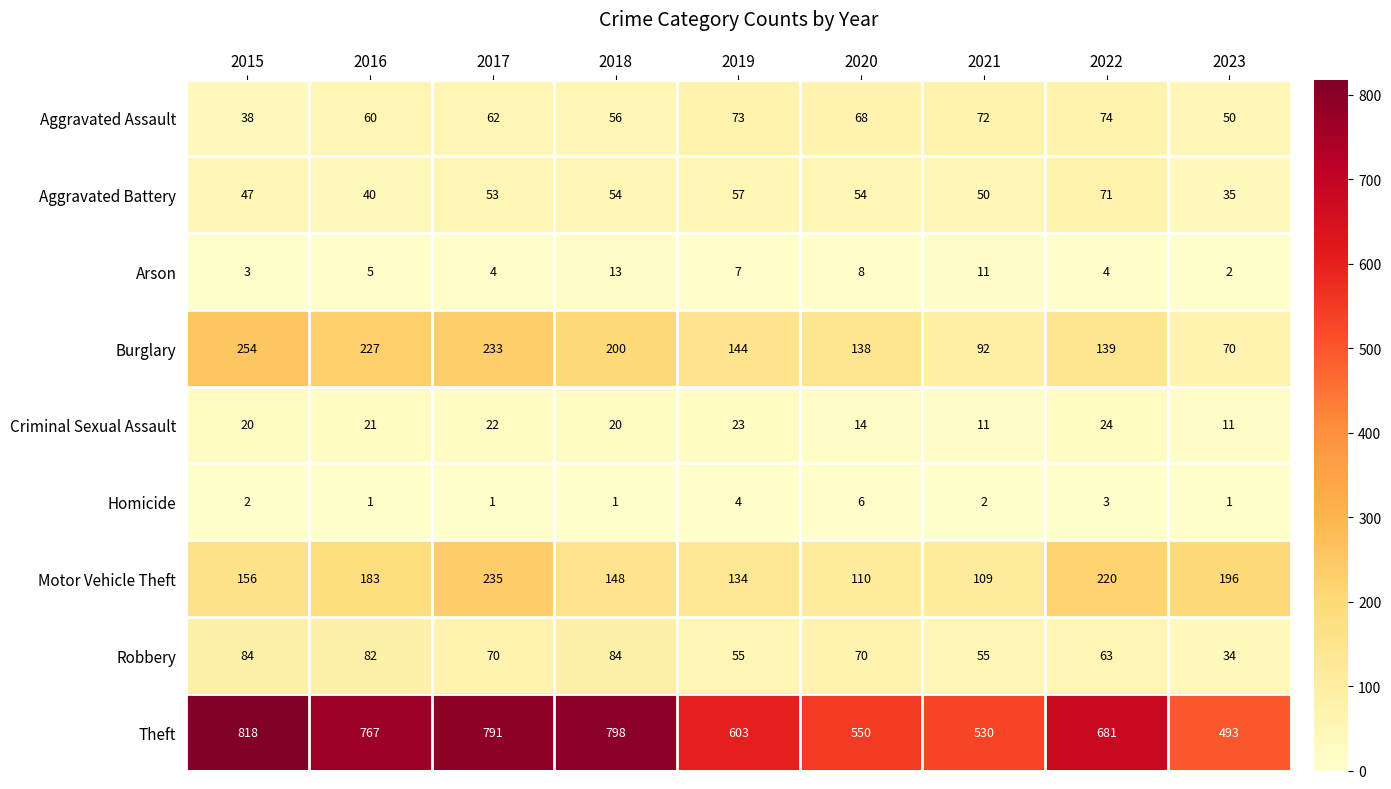

What is the minimum value for Burglary?

70